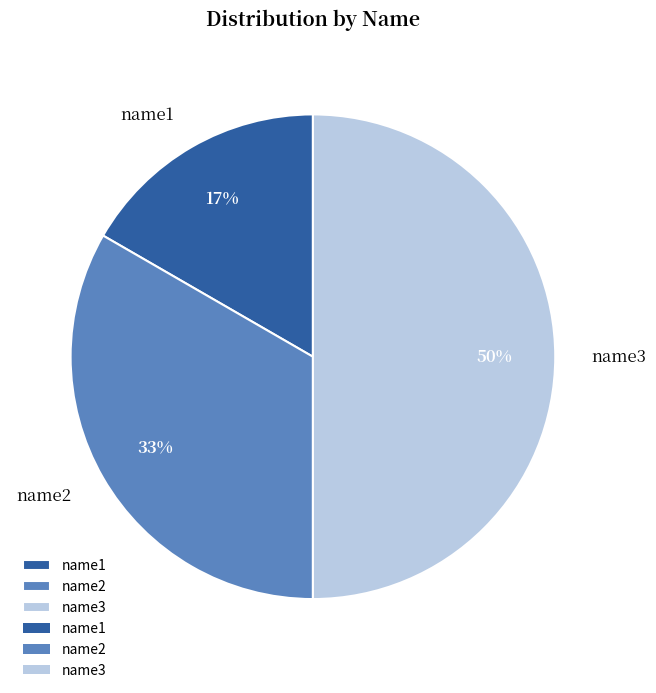

Is the sum of name2 and name3 greater than half?

Yes